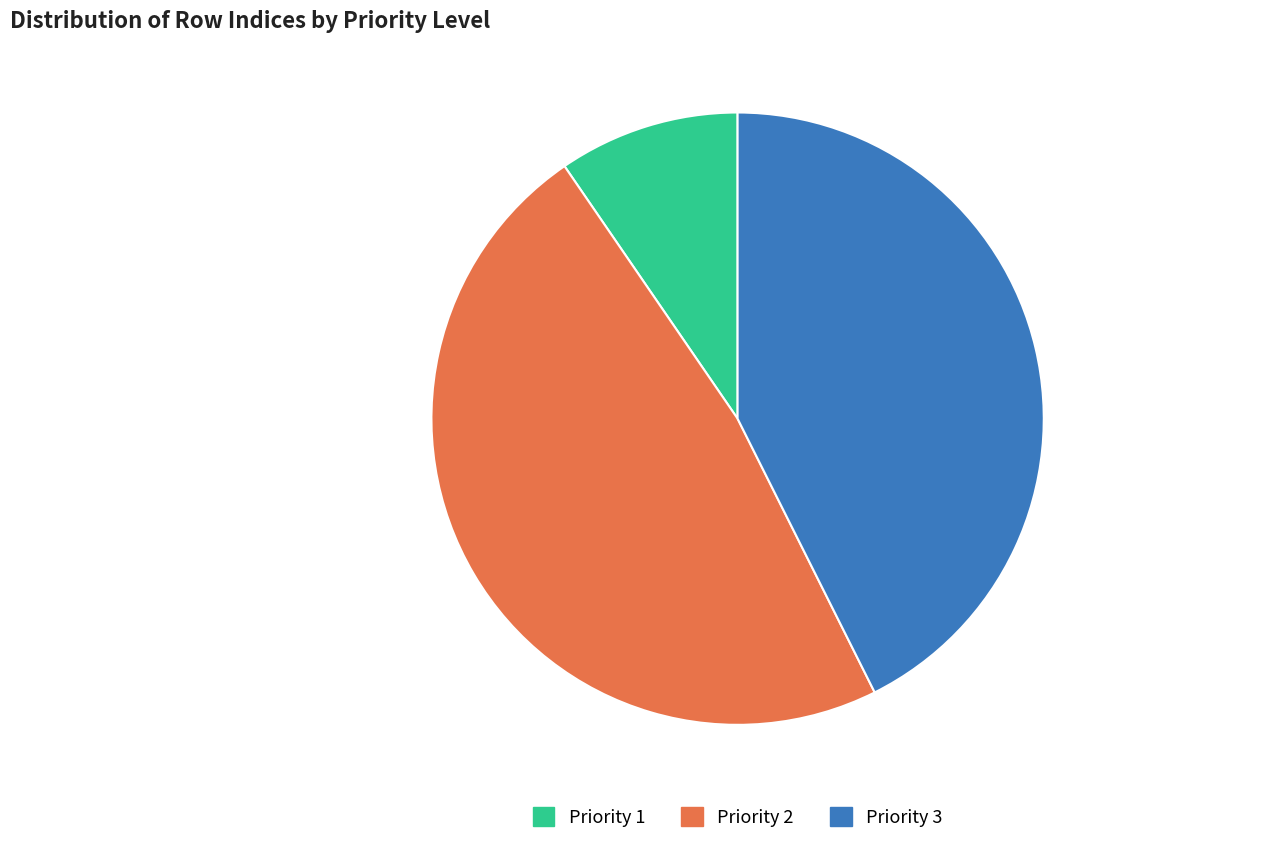

Between Priority 3 and Priority 1, which is larger?

Priority 3